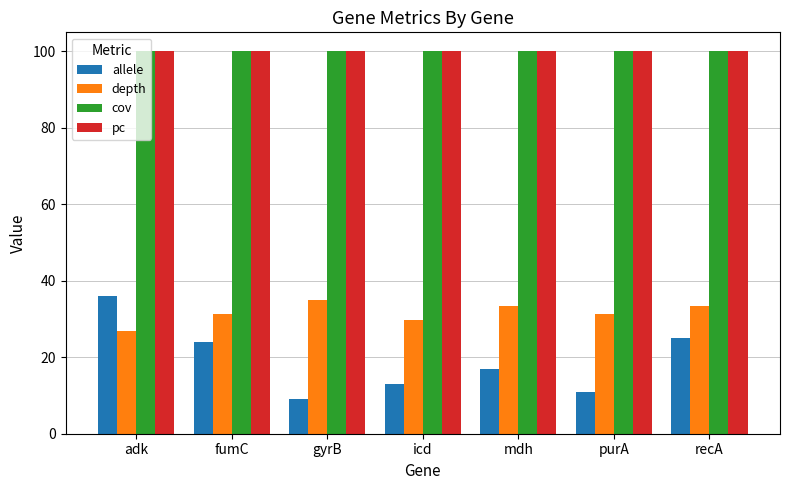

What is the total value across all series at adk?

262.9